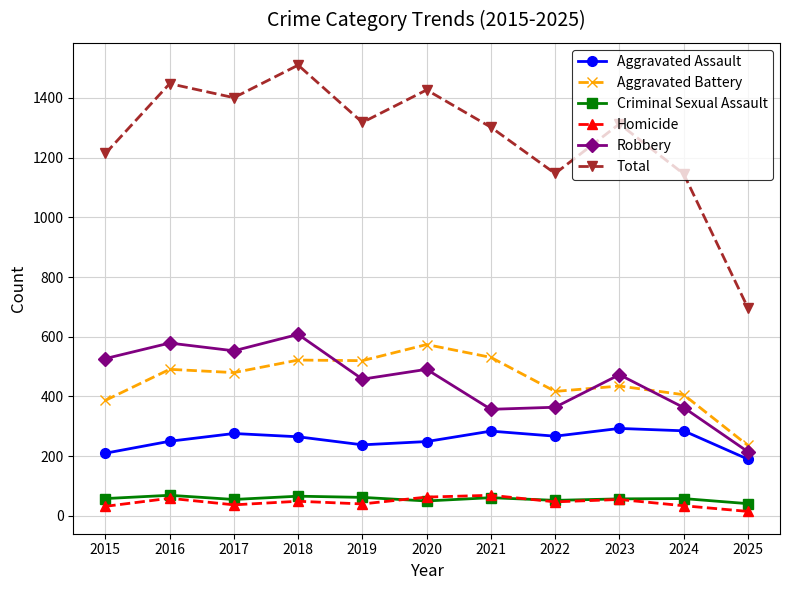

Where do Robbery and Aggravated Battery first cross each other?

2018 and 2019